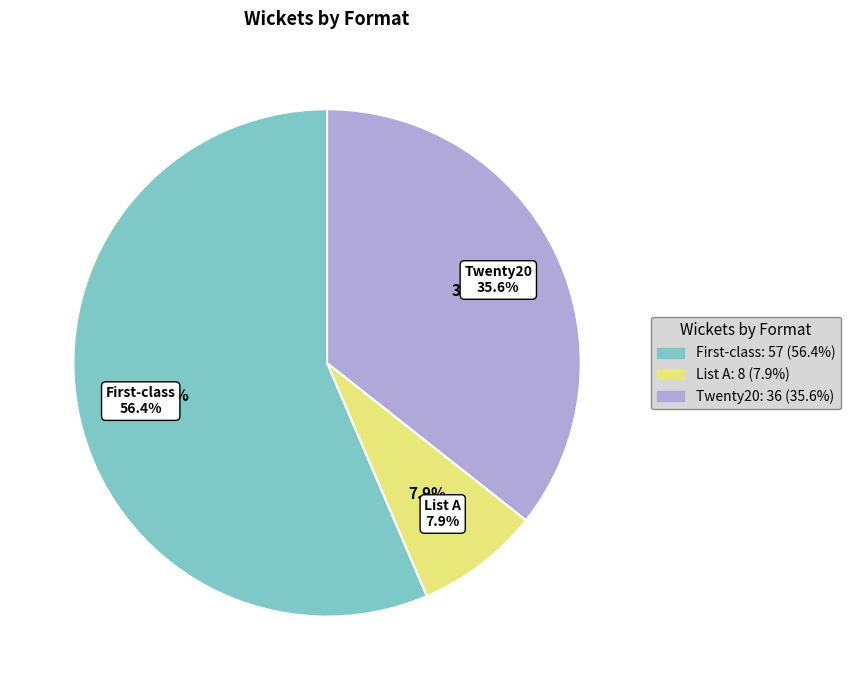

To the nearest percent, what portion does Twenty20 represent?

36%